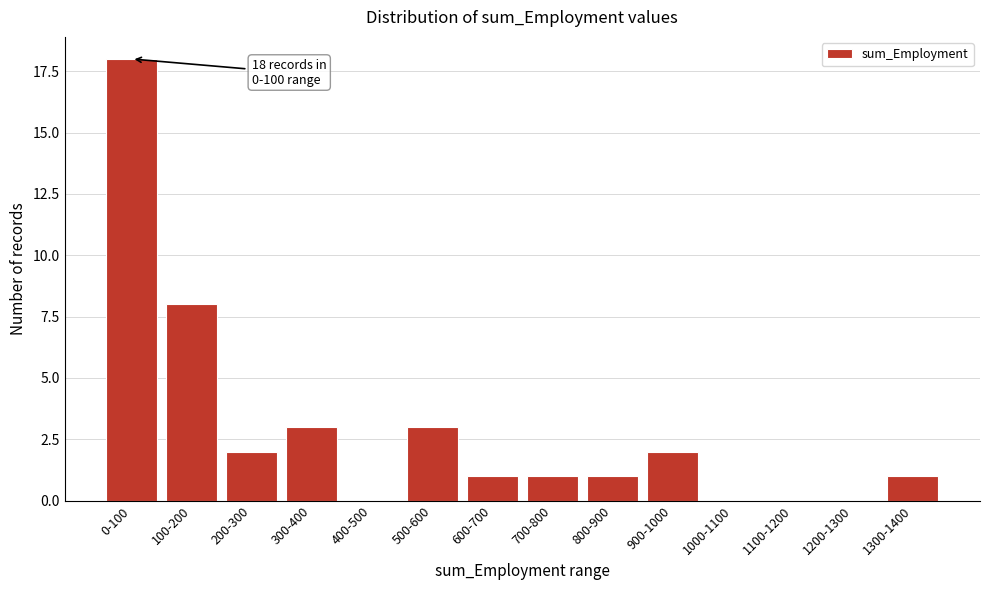

Reading left to right, what are all the values shown in this chart?

0-100=18	100-200=8	200-300=2	300-400=3	400-500=0	500-600=3	600-700=1	700-800=1	800-900=1	900-1000=2	1000-1100=0	1100-1200=0	1200-1300=0	1300-1400=1